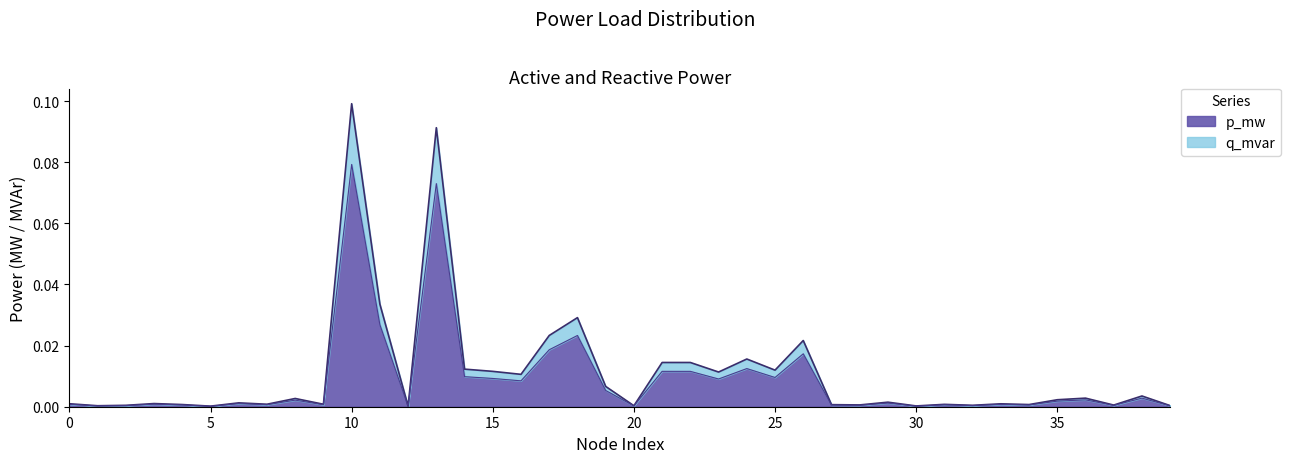

True or false: p_mw and q_mvar intersect in this chart.

False